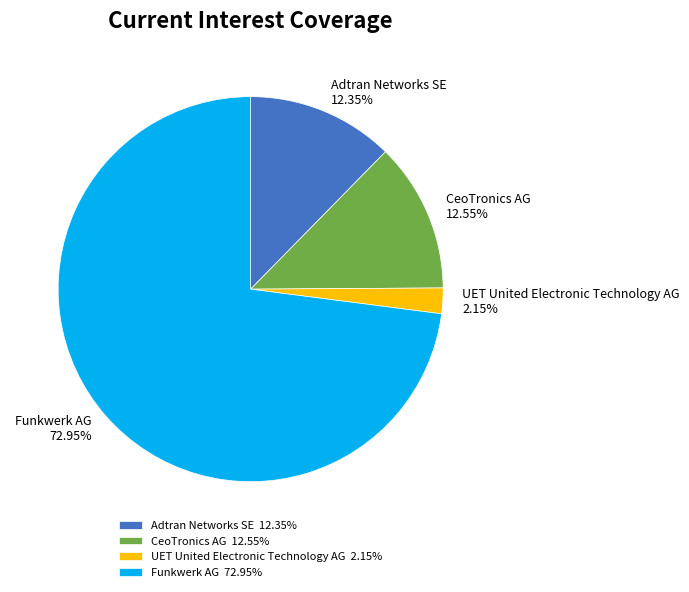

Between Funkwerk AG and CeoTronics AG, which is larger?

Funkwerk AG